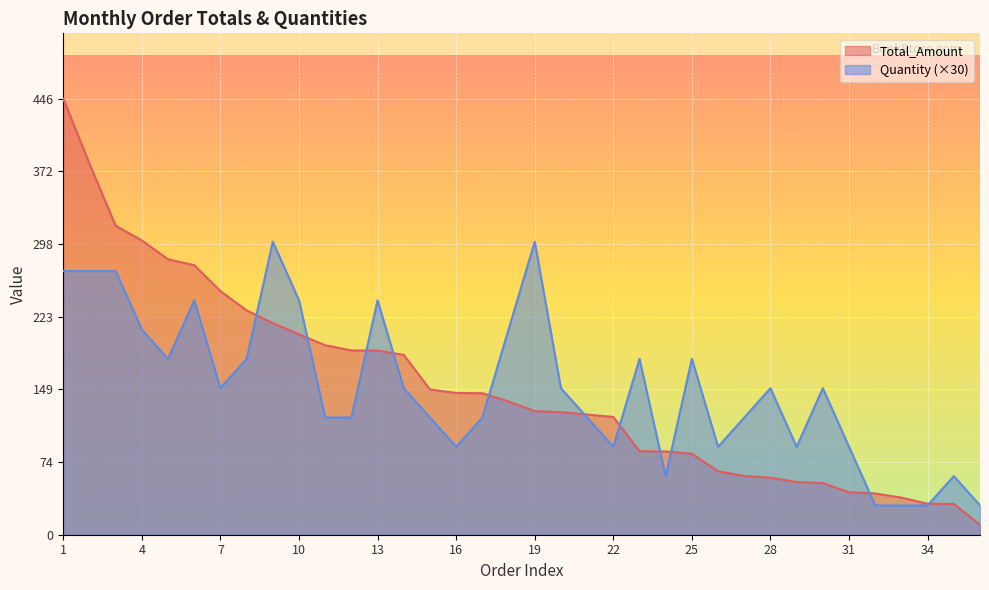

What is the total value across all series at 29?

144.0